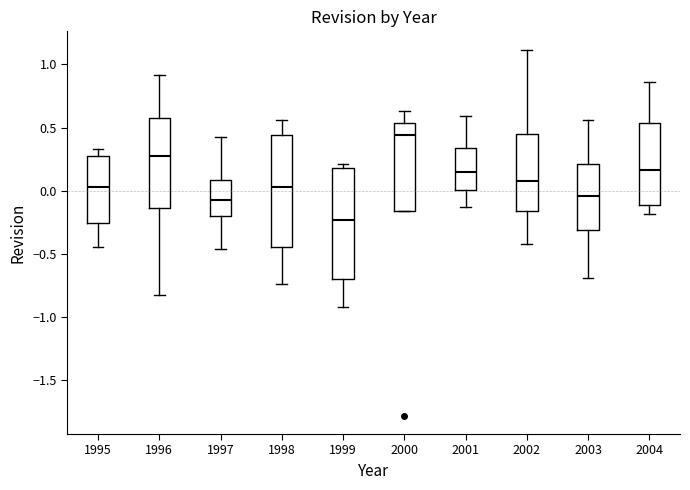

Where does the upper whisker of the box at x = 2000 end on the y-axis? The values are not printed on the chart, so give them approximately, as read against the axis.

0.65